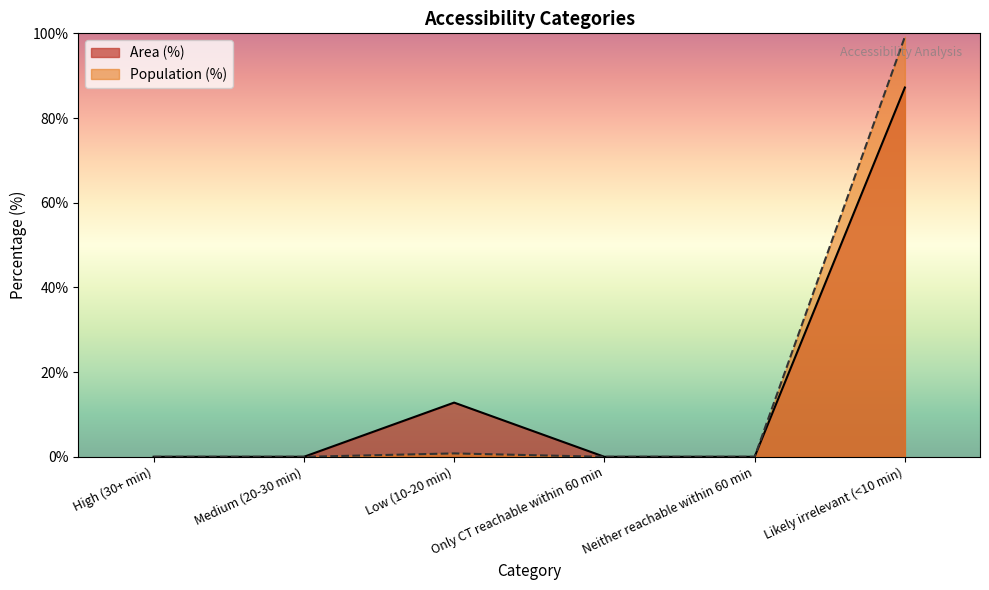

Which category has the highest value across all series?

Likely irrelevant (<10 min)